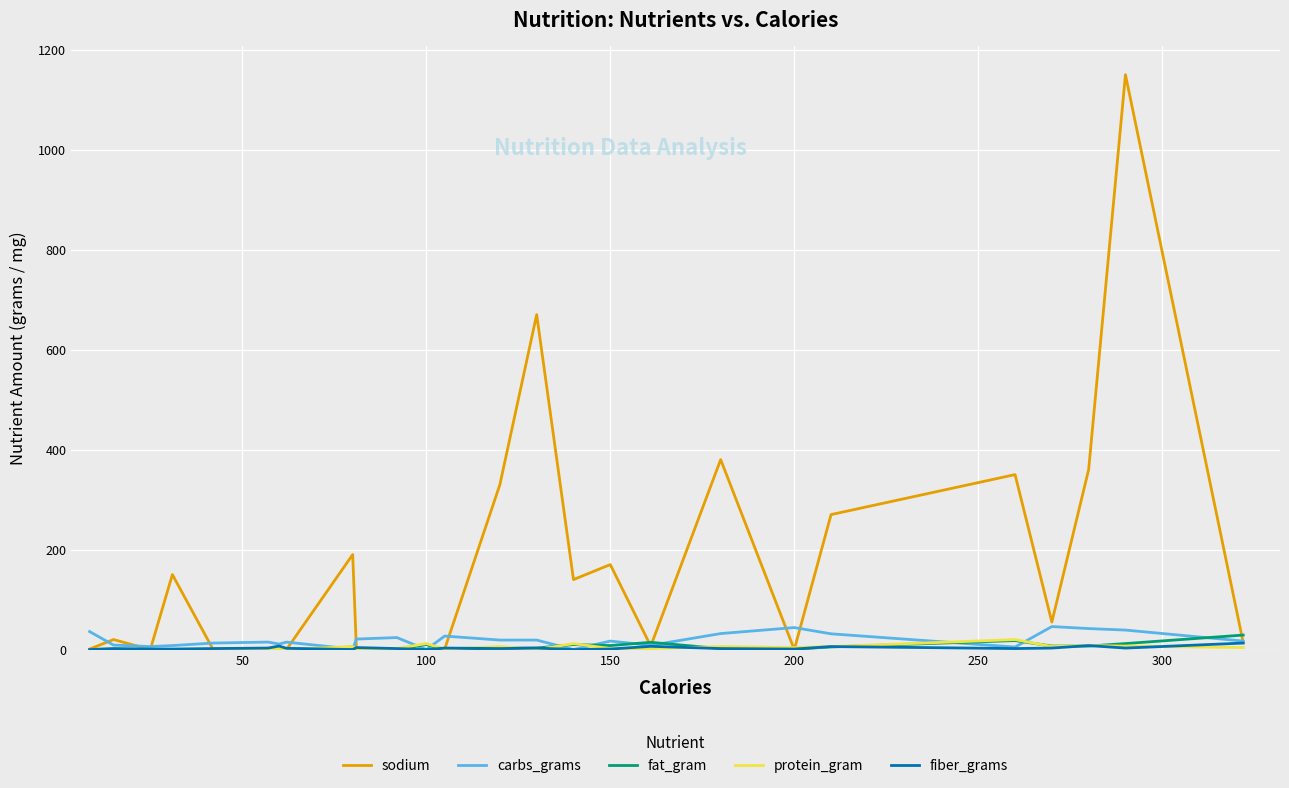

Which series has the largest total across all categories?

sodium